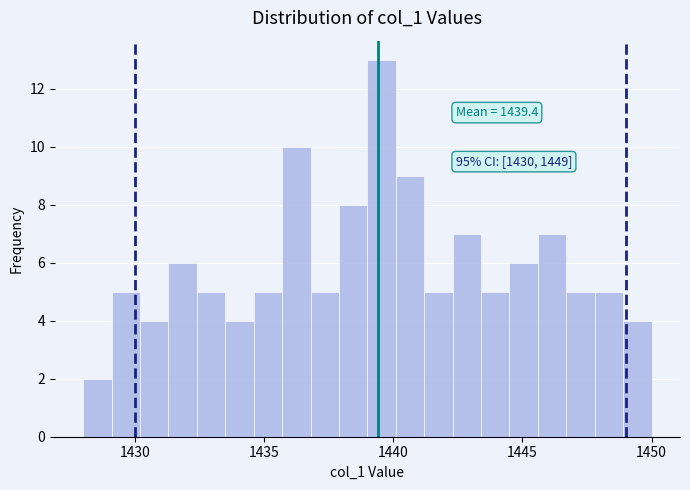

Around what value on the x-axis is the tallest bar? Give the approximate position of its centre, as read against the axis.

1439.5